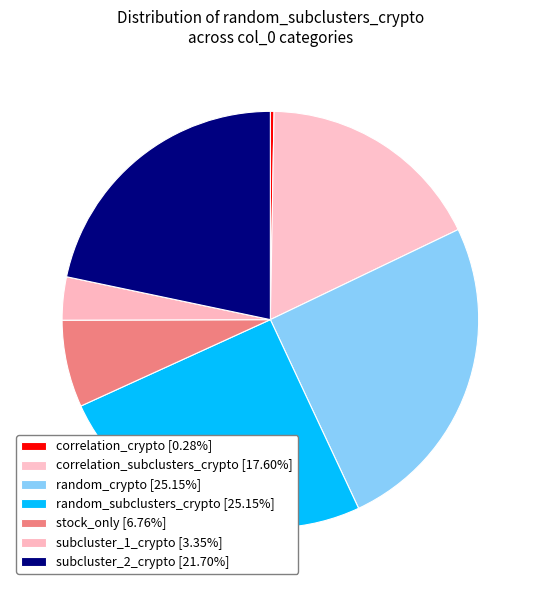

How many segments does this pie chart have?

7